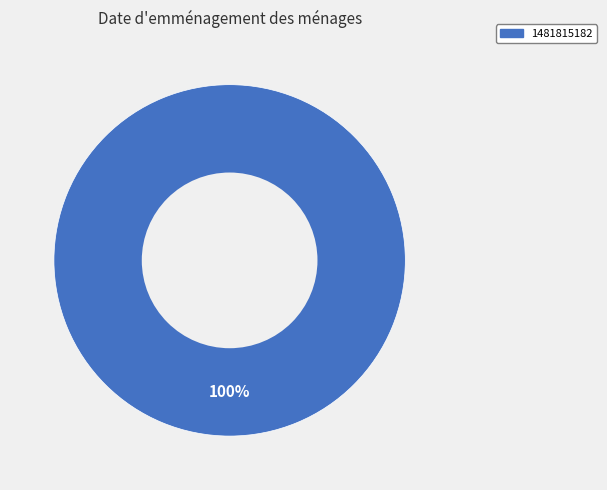

Count the number of slices in the pie.

1